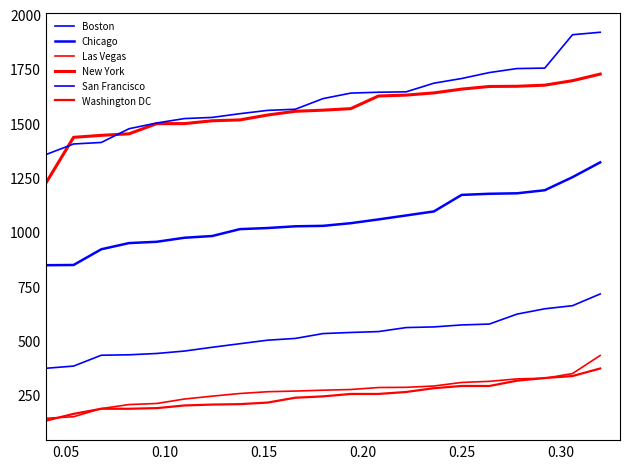

True or false: Chicago and New York intersect in this chart.

False